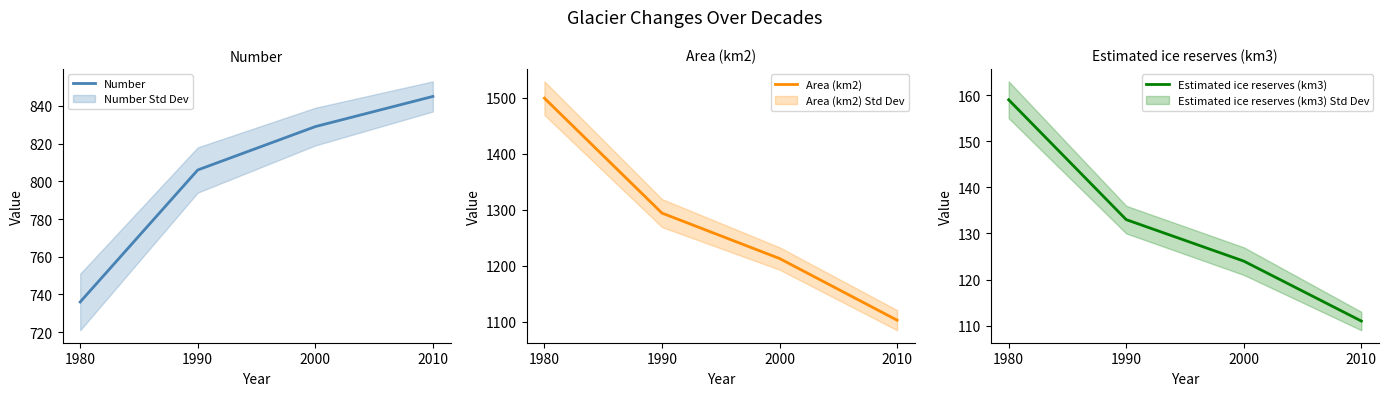

What is the average value of the Estimated ice reserves (km3) series?

132